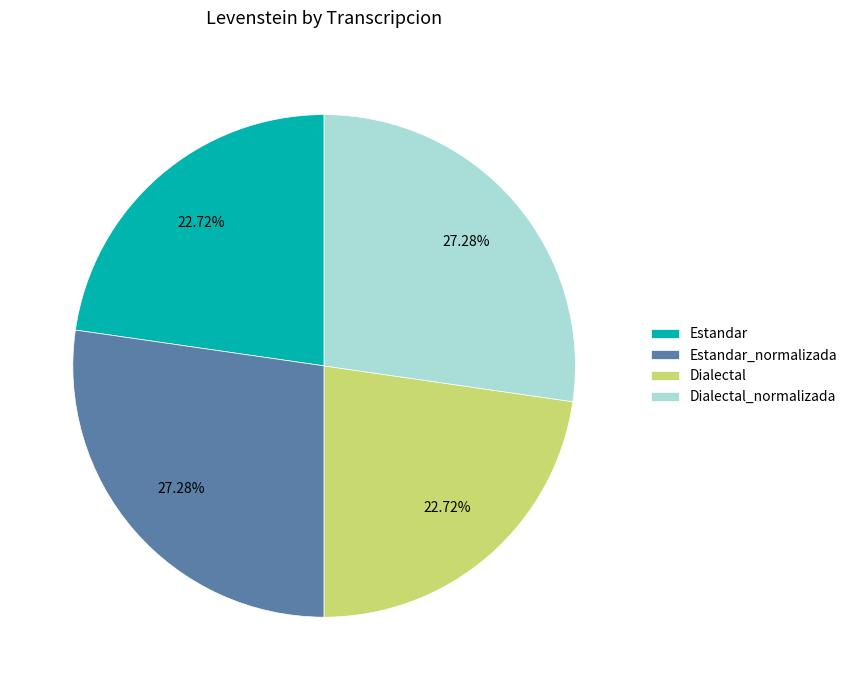

True or false: Dialectal_normalizada accounts for 27% of the total.

True